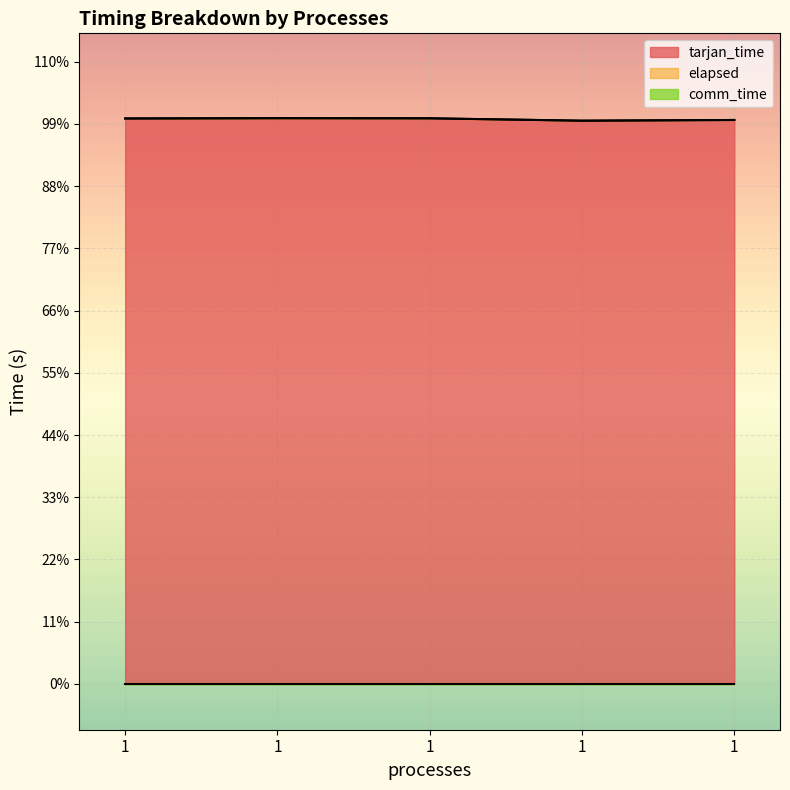

The value of elapsed at 1 is 0.4. True or false?

False